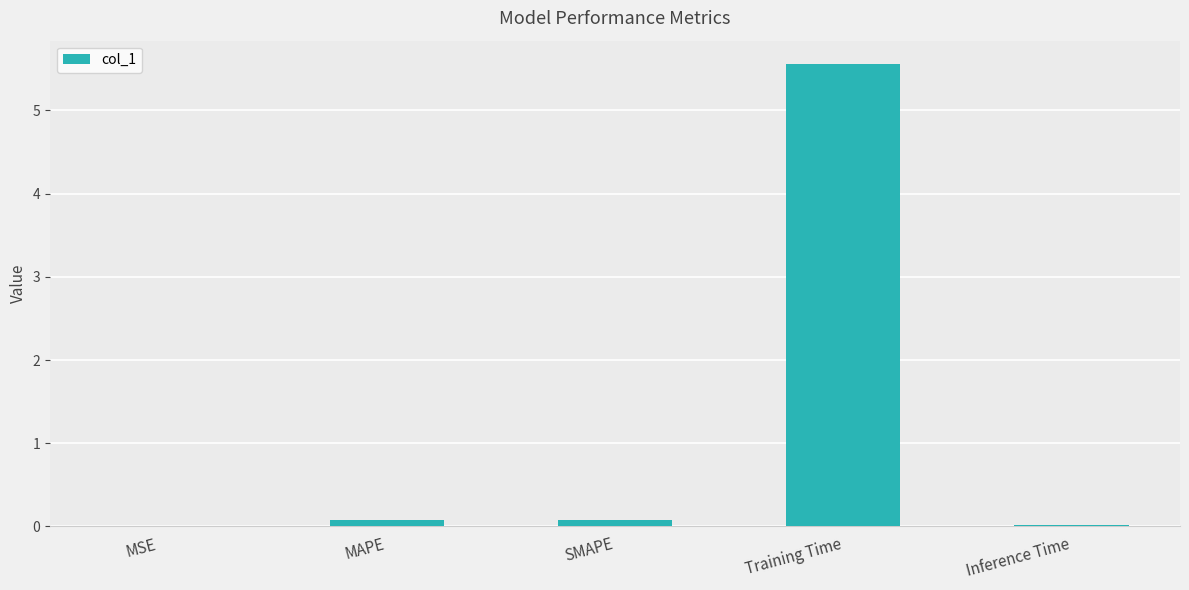

Which has a higher value, Inference Time or Training Time?

Training Time